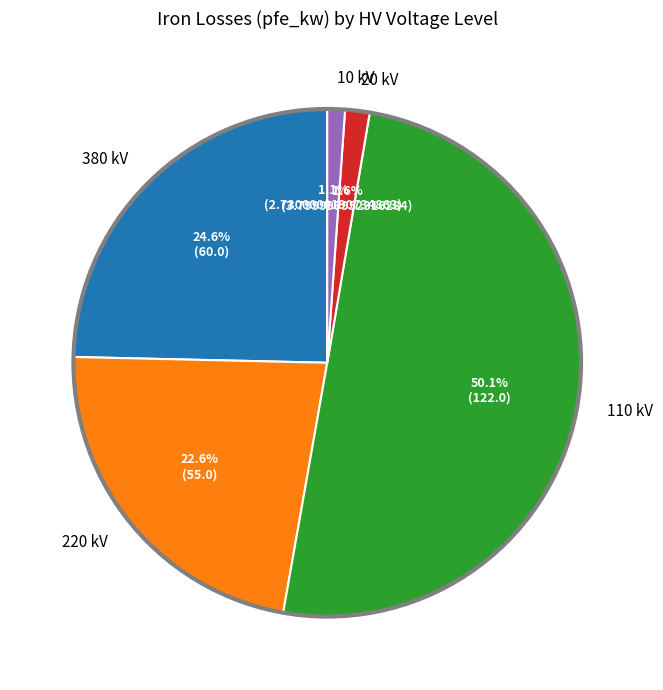

To the nearest percent, what is the difference between the largest and smallest slice percentages?

49%